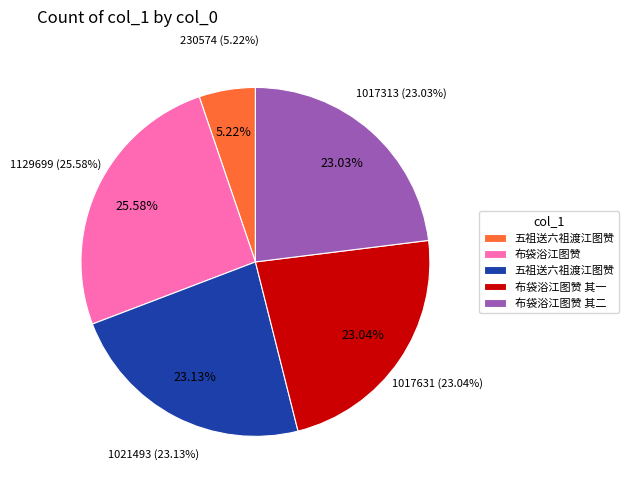

What percentage is the 五祖送六祖渡江图赞 slice, to the nearest percent?

5%